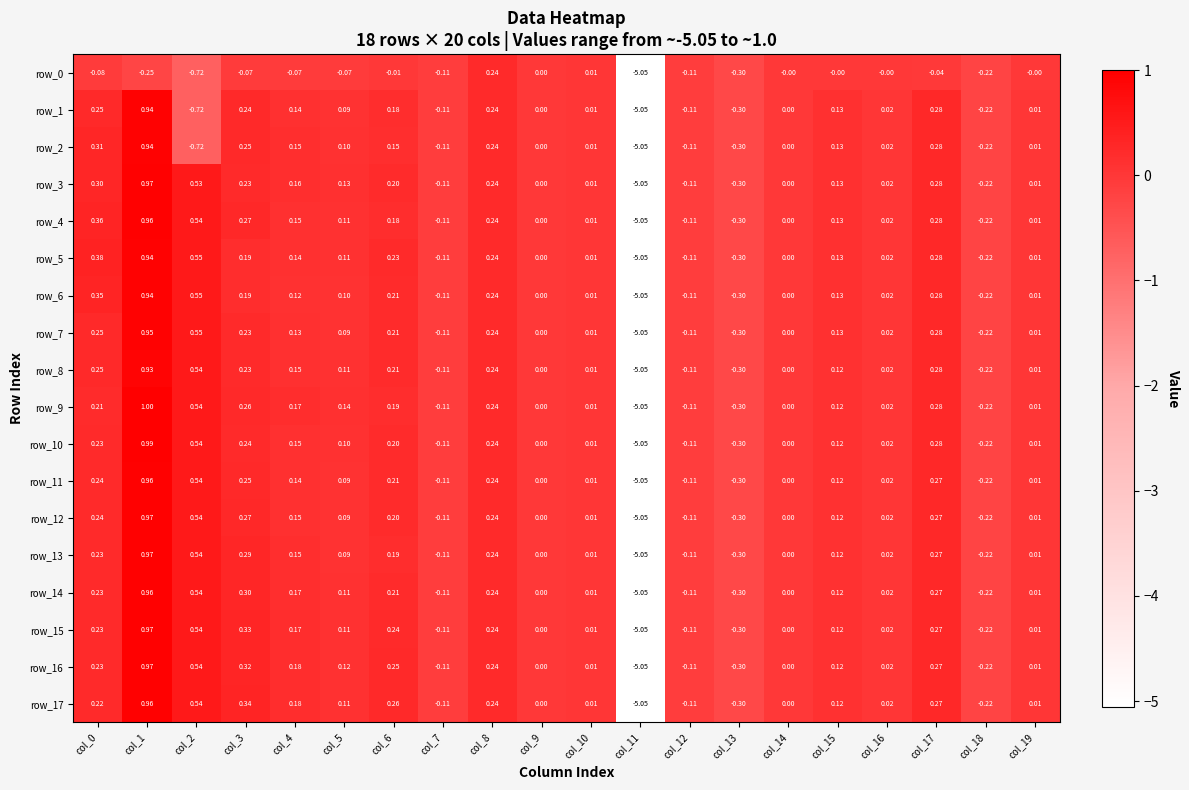

What is the difference between the maximum and minimum values in the row_11 series?

6.0